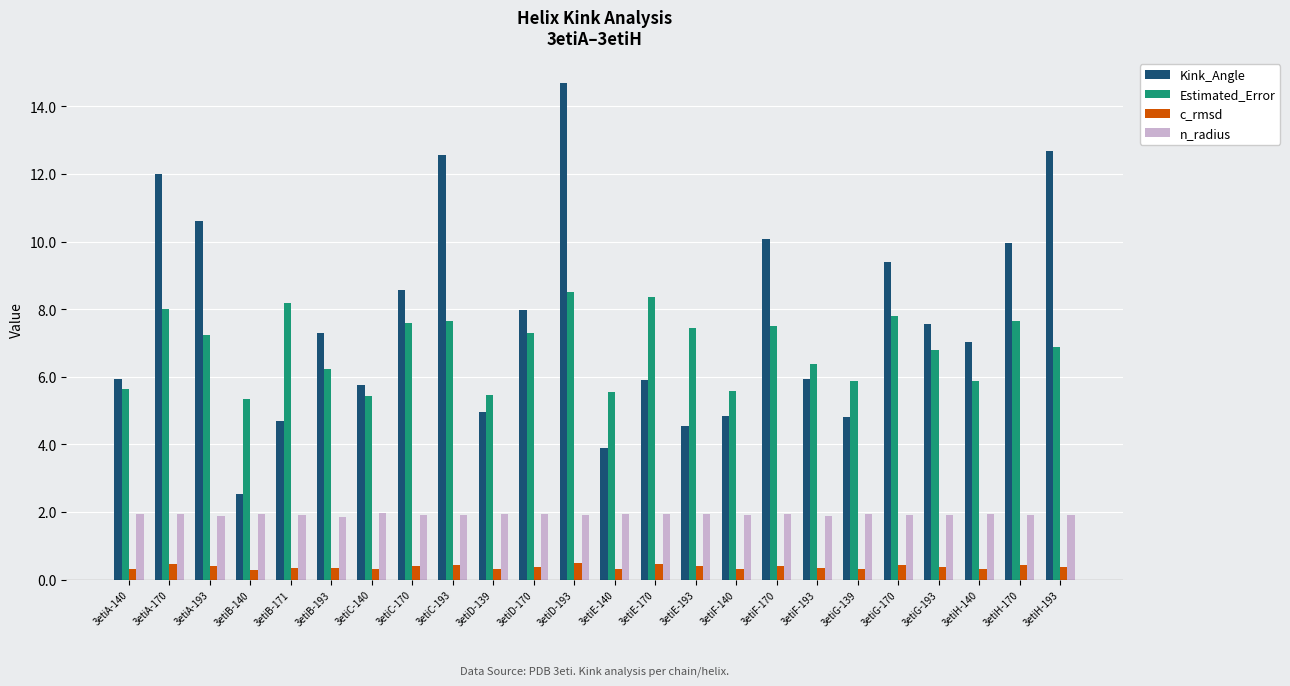

List the series in order of their peak value, lowest first.

c_rmsd, n_radius, Estimated_Error, Kink_Angle